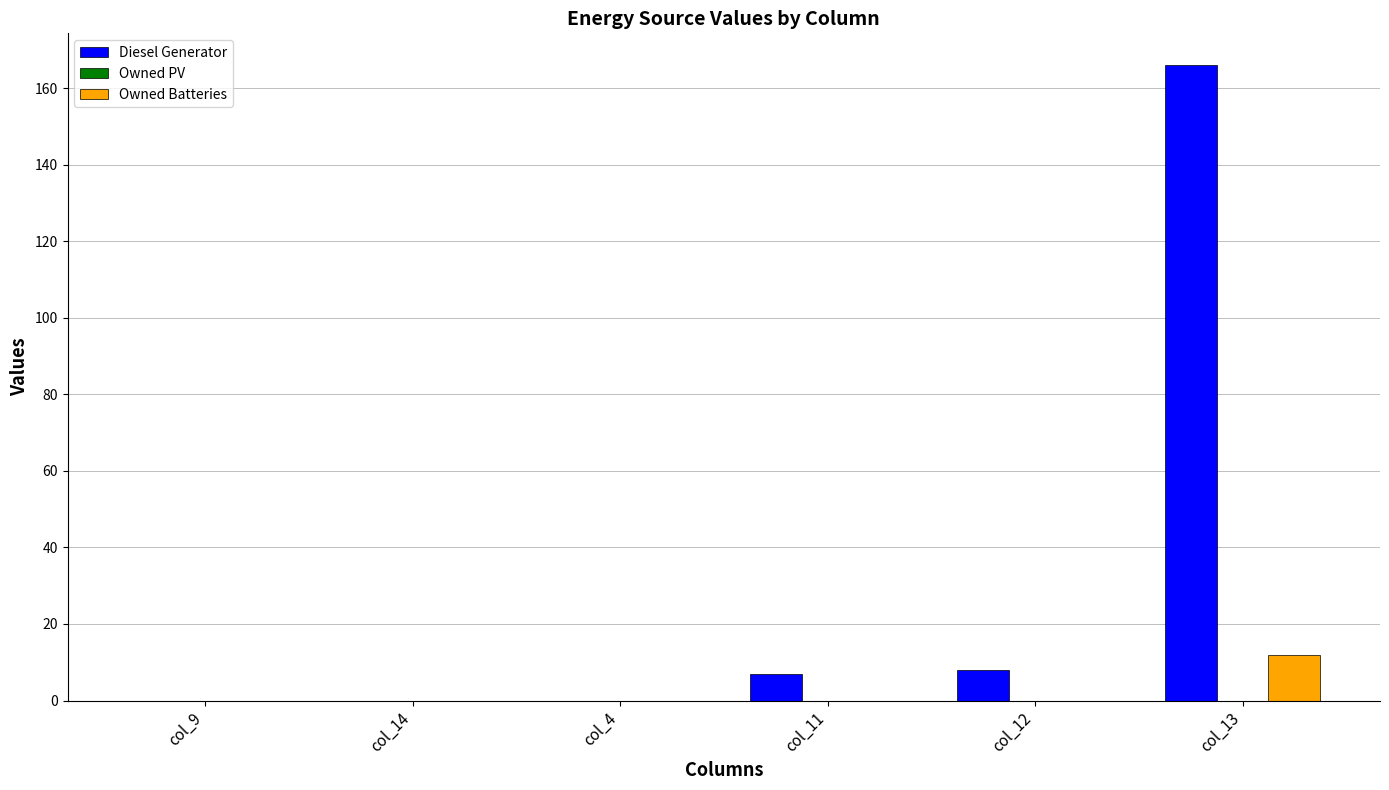

What is the maximum value shown in the chart?

166.0